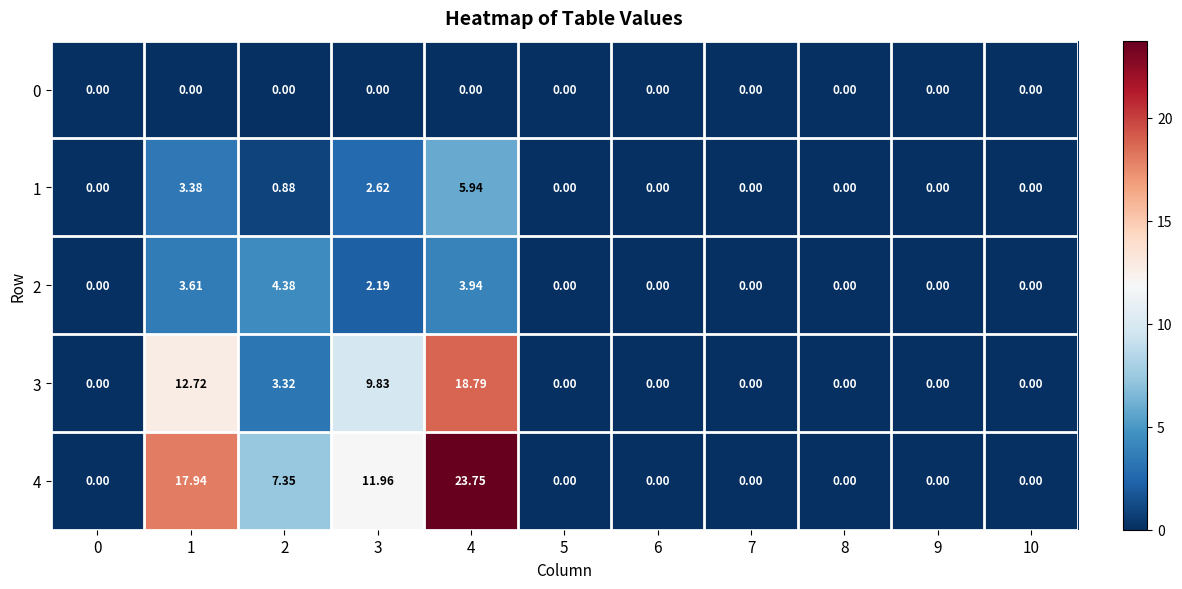

How many data points does each series have?

11